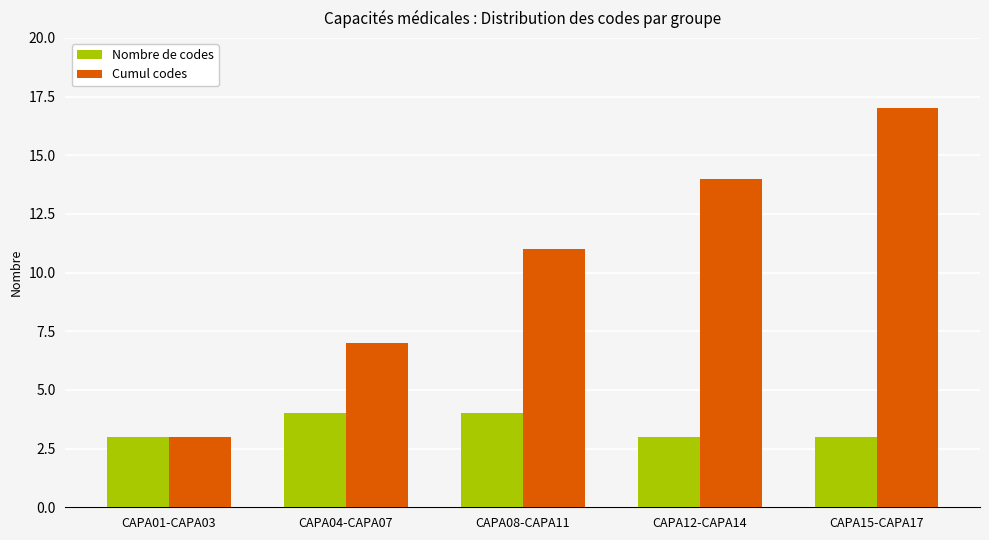

What is the sum of the Cumul codes values at CAPA12-CAPA14 and CAPA08-CAPA11?

25